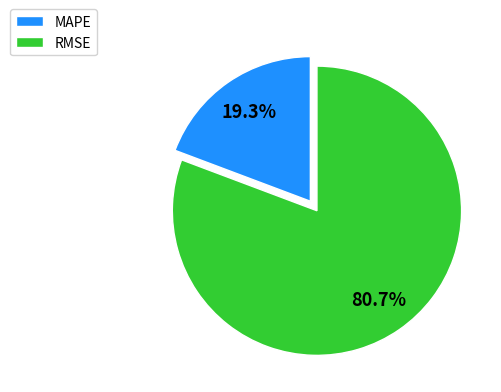

Which has a higher value, MAPE or RMSE?

RMSE